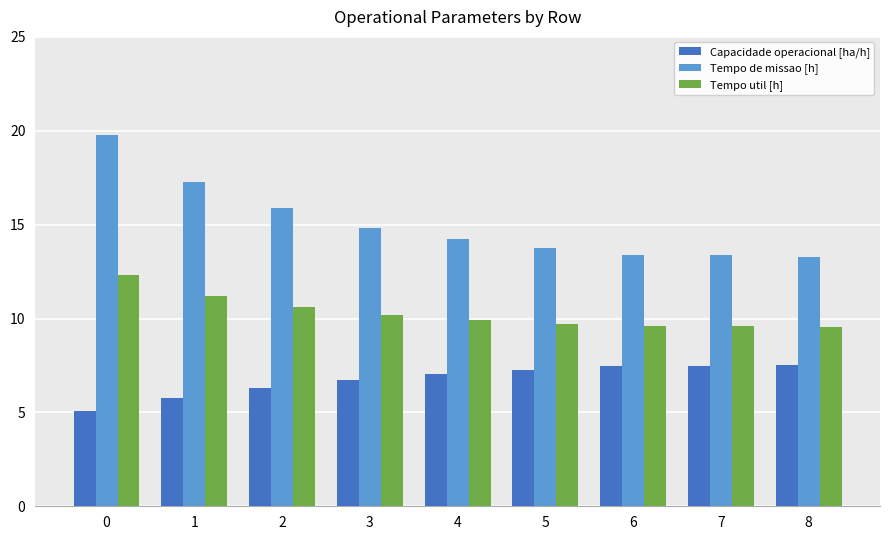

The Tempo util [h] series shows 5.0 at 0. True or false?

False